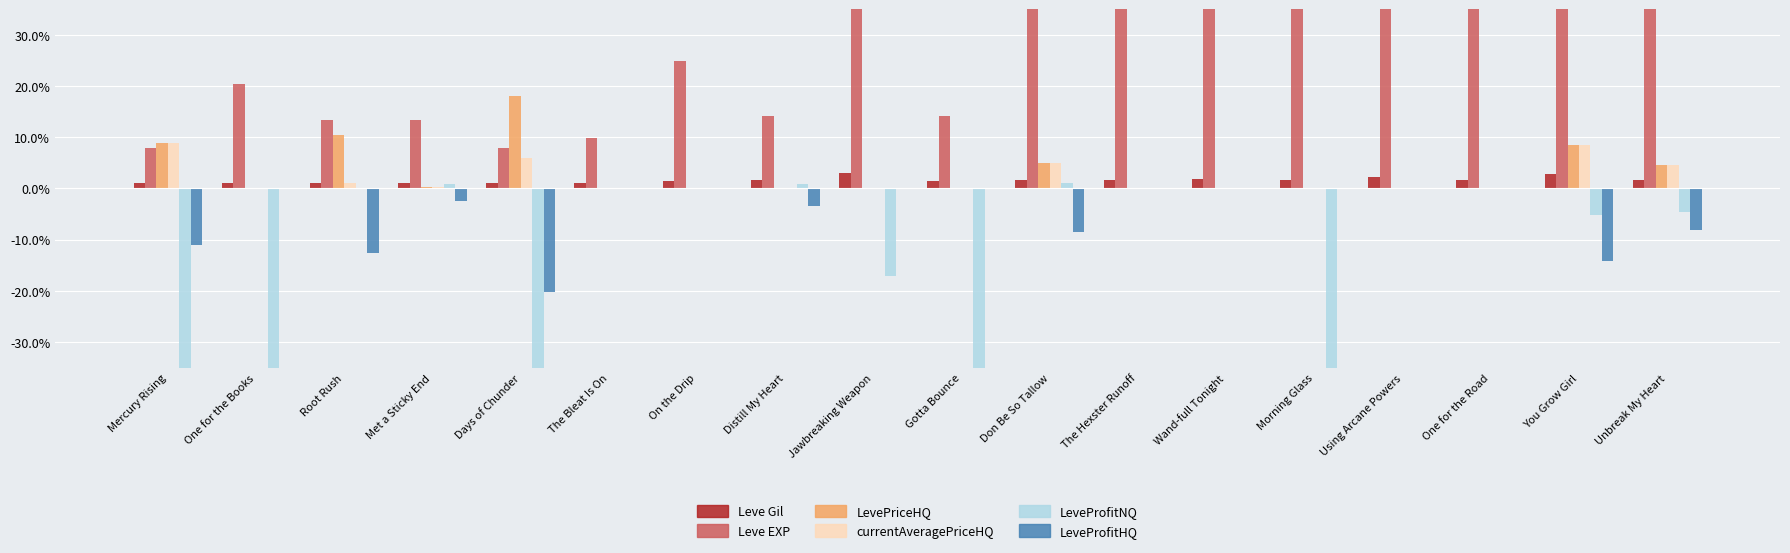

Is it true that LeveProfitHQ equals -9.4 at Gotta Bounce?

False